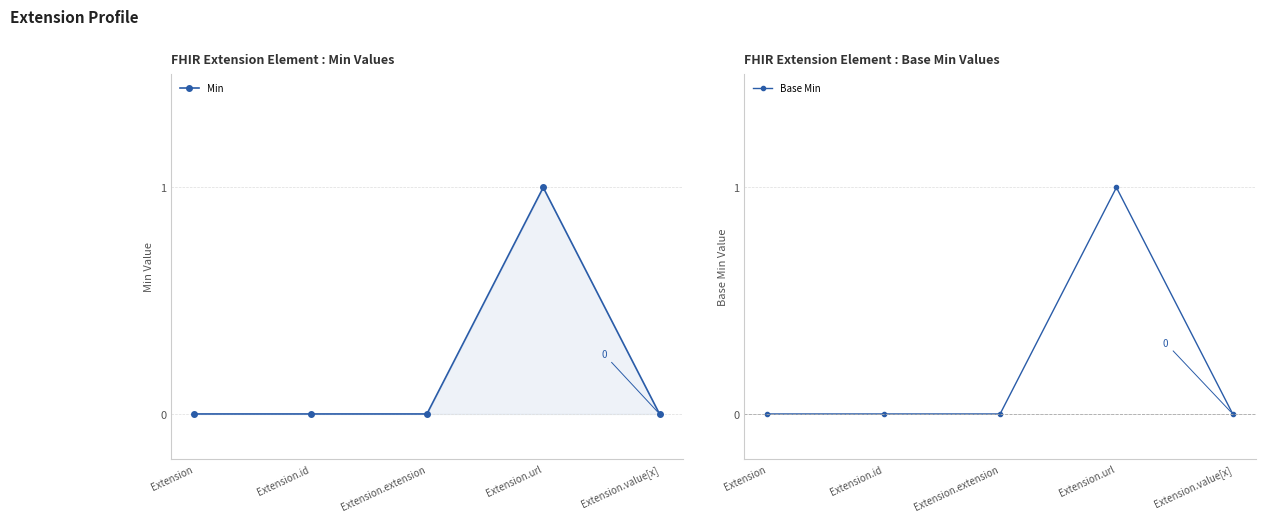

True or false: Min has more than 0 points higher than both neighbors.

True